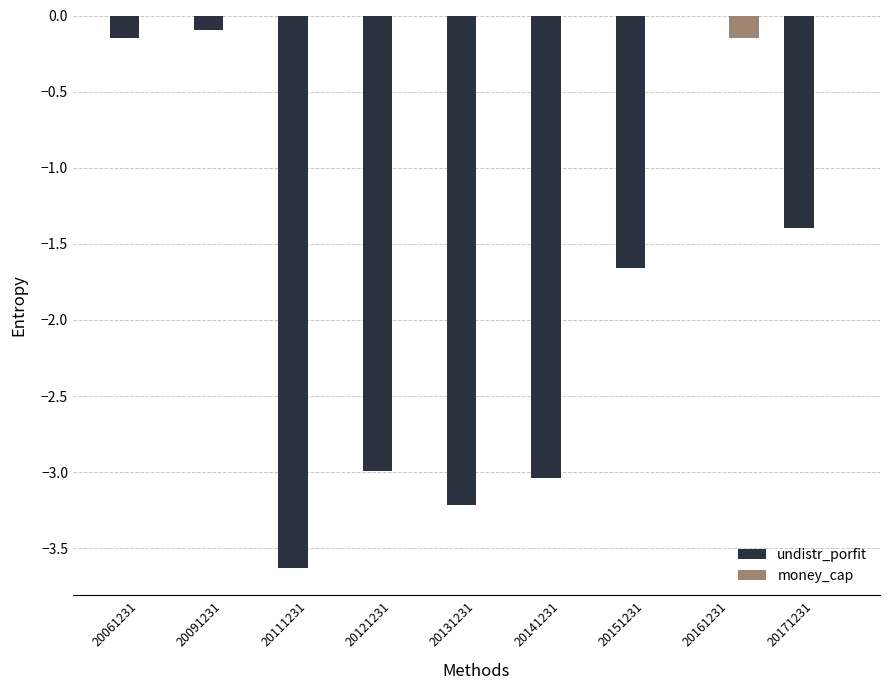

What is the sum of all undistr_porfit values?

-16.2